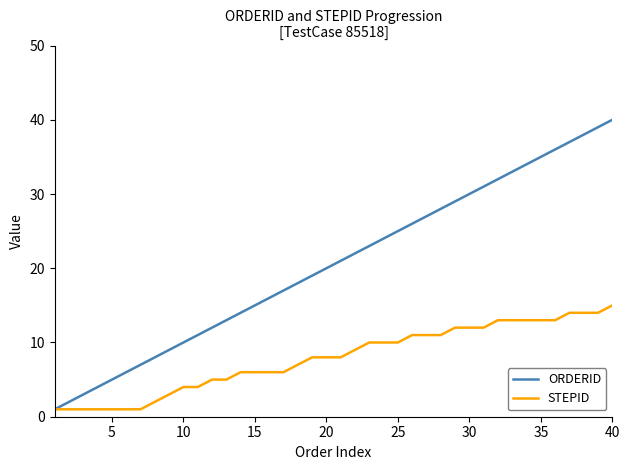

Rank the series by their average value, from highest to lowest.

ORDERID, STEPID